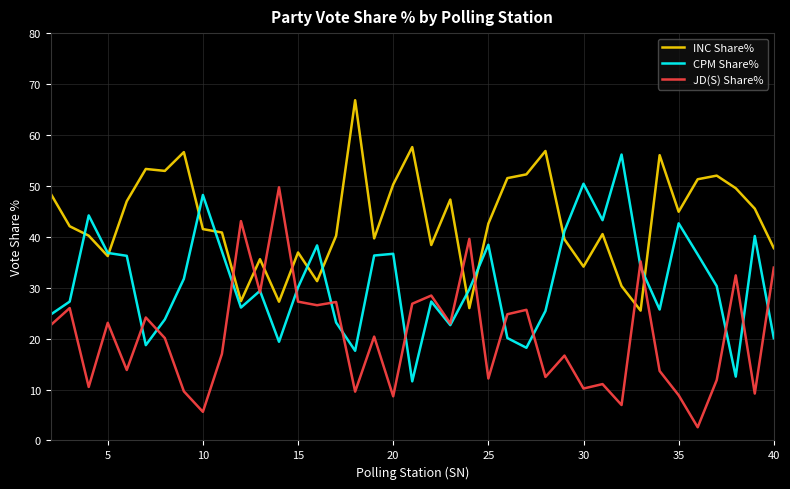

How many times do JD(S) Share% and INC Share% cross each other?

8